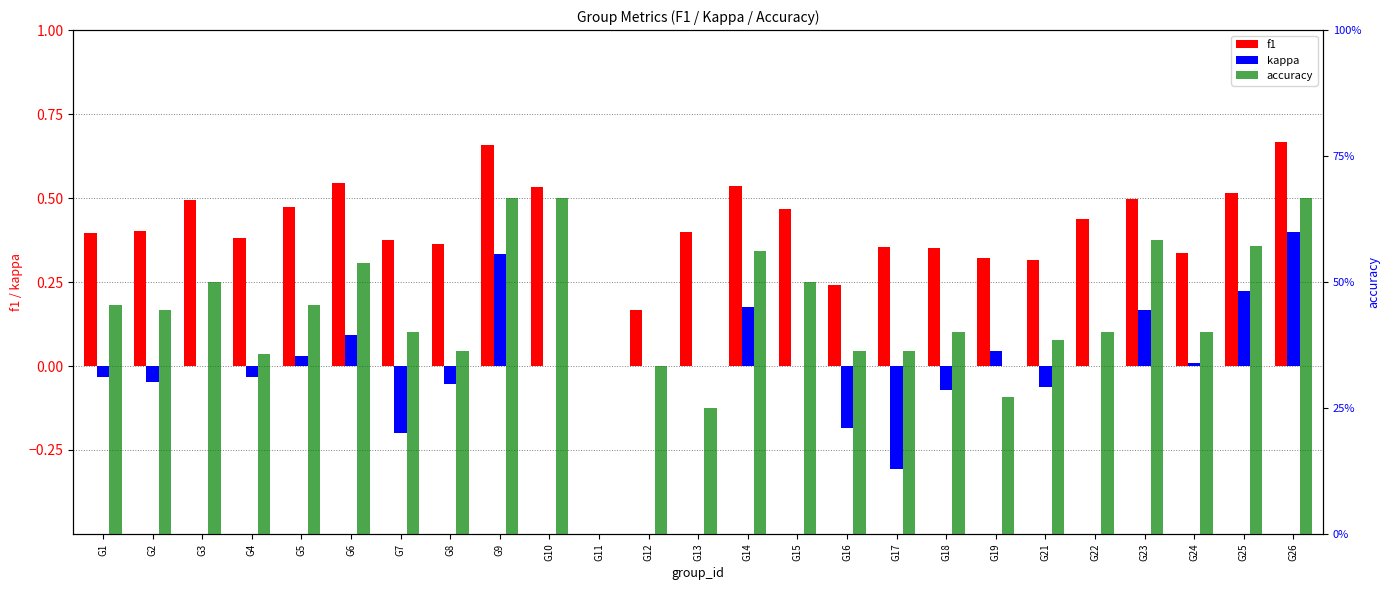

The value of kappa at G5 is 0.0. True or false?

True